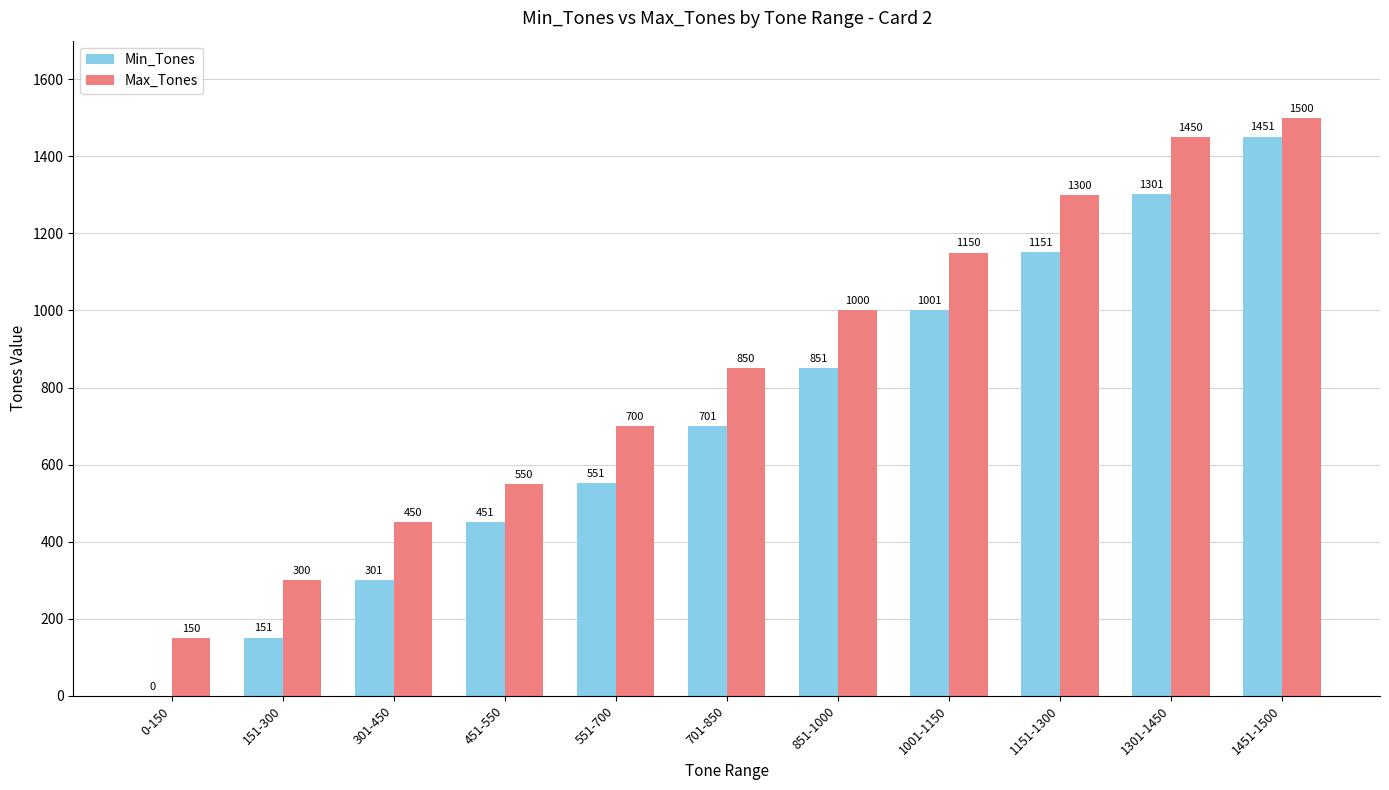

At which category is the sum across all series the highest?

1451-1500